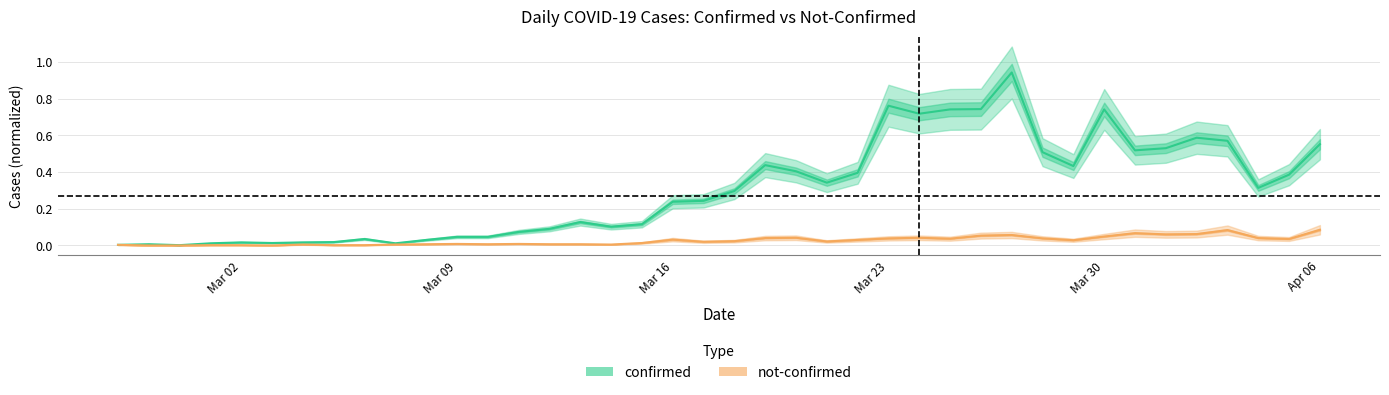

How many data points in not-confirmed are above 0?

37